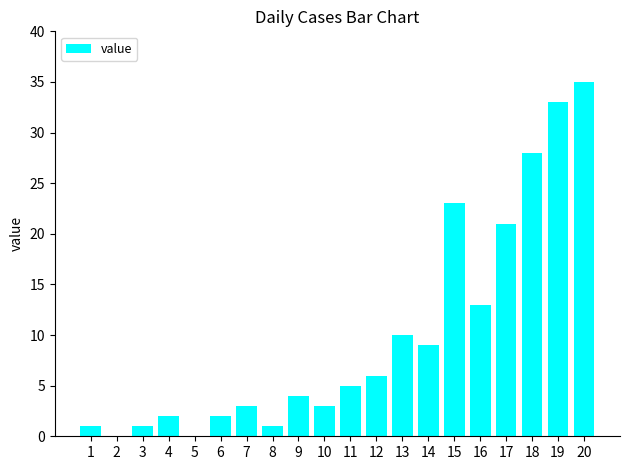

At which category does the chart reach its peak across all series?

20